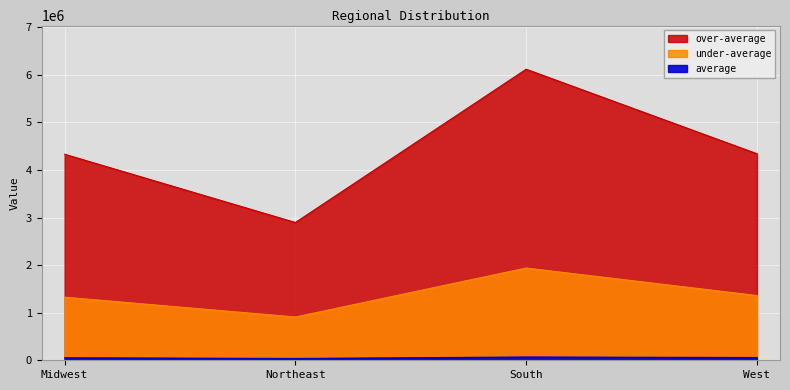

What is the total value across all series at South?

8129086